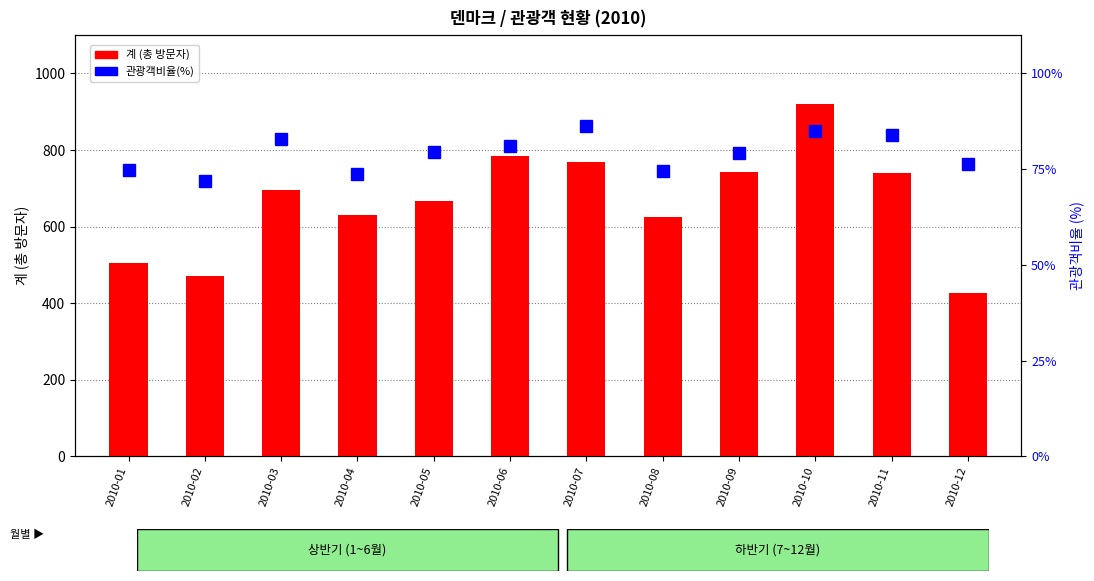

What are all the series names shown in the legend?

계 (총 방문자), 관광객비율(%)